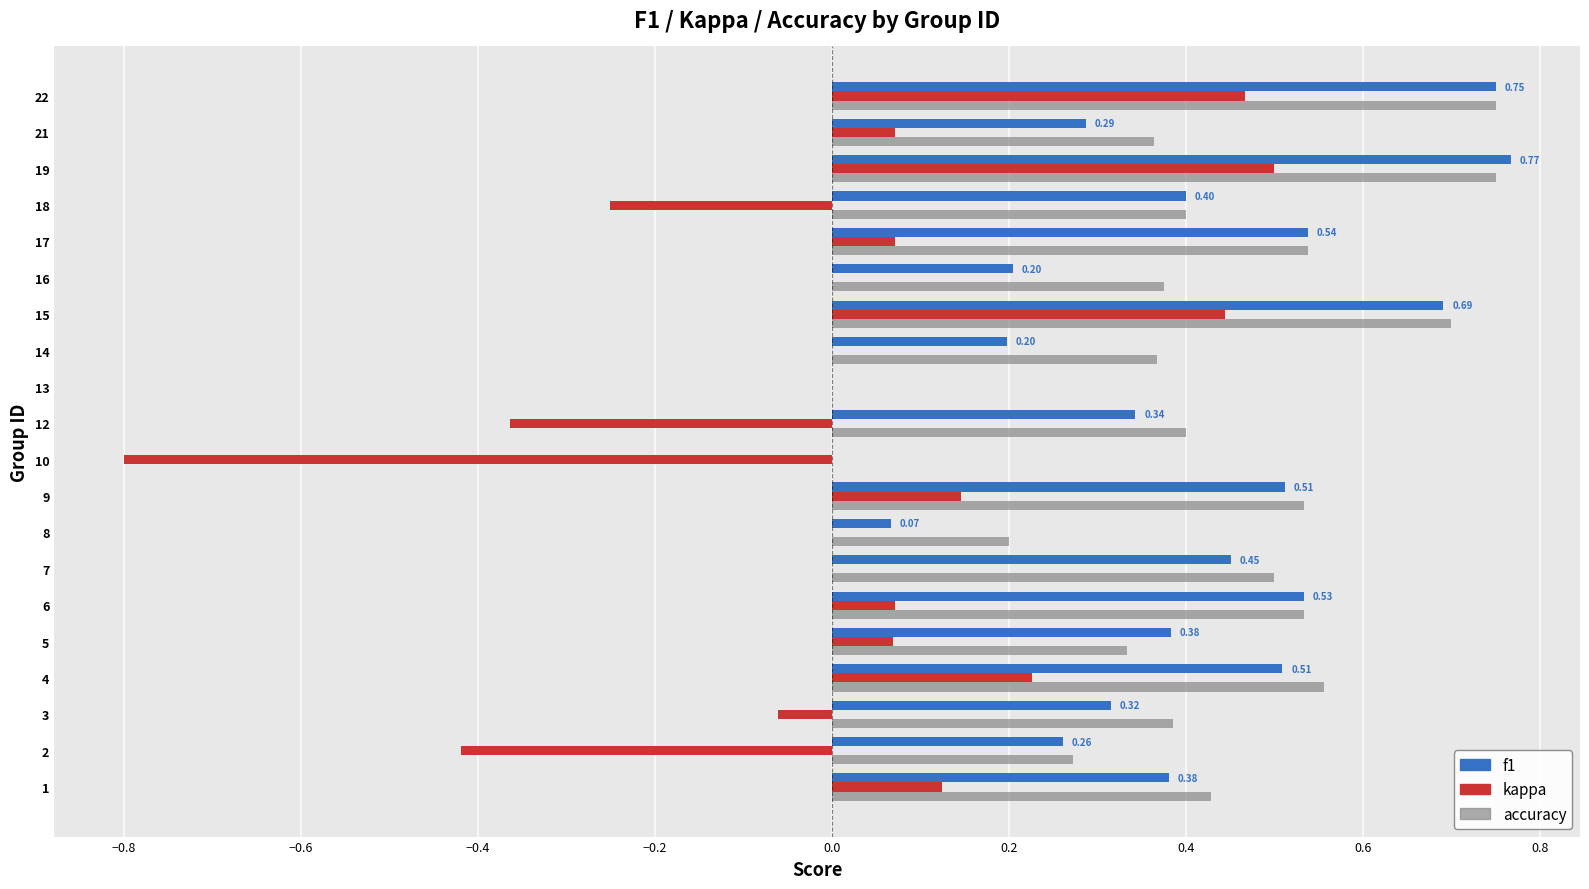

The accuracy series shows 0.5 at 14. True or false?

False